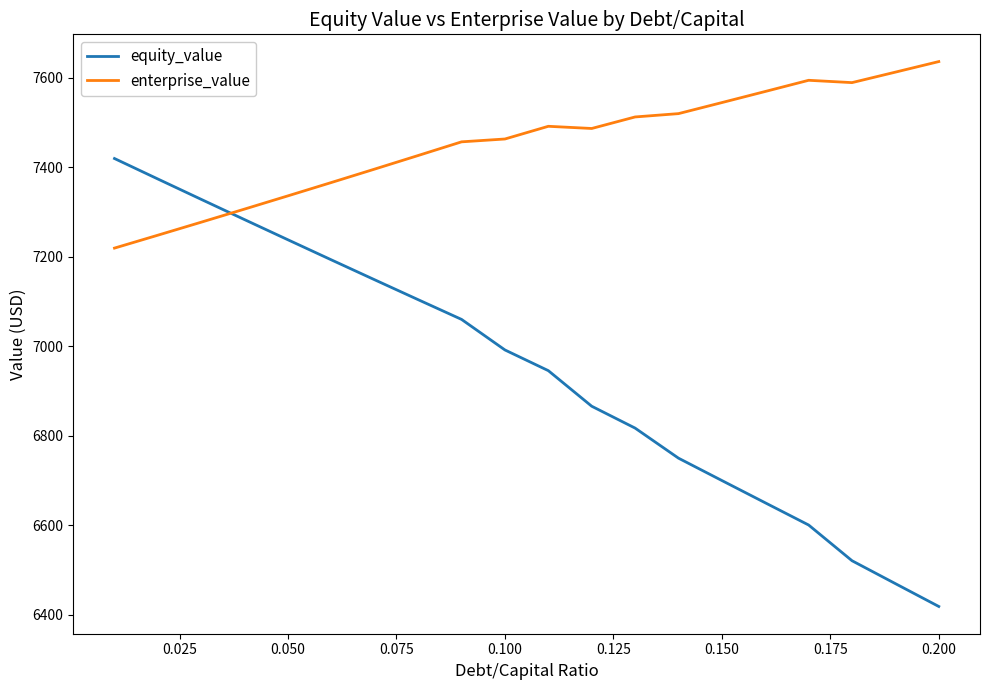

What is the average value of the enterprise_value series?

7453.1